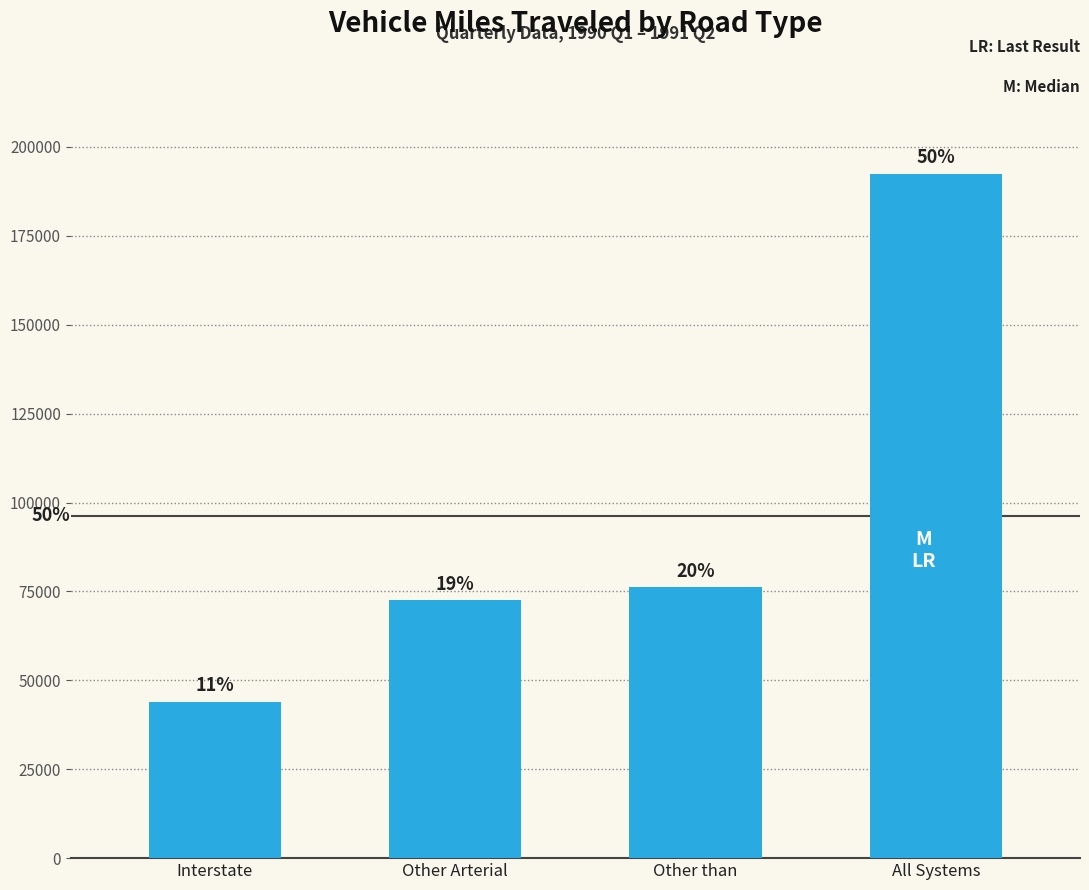

Approximately how many times larger is the value at All Systems compared to Interstate?

4.4